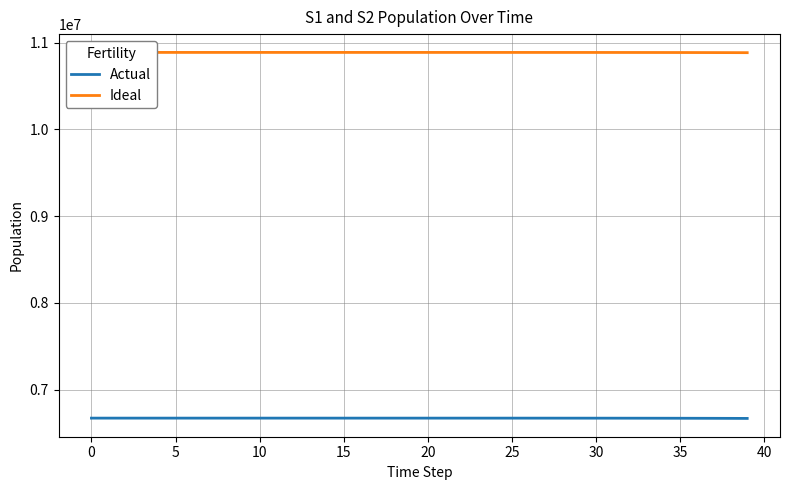

The Actual series shows 2830872.4 at 33. True or false?

False